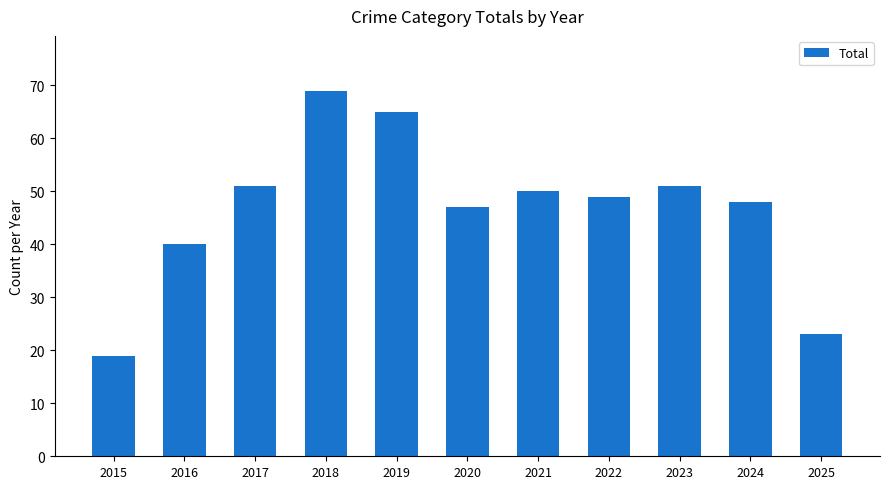

Which label corresponds to the largest value in the chart?

2018